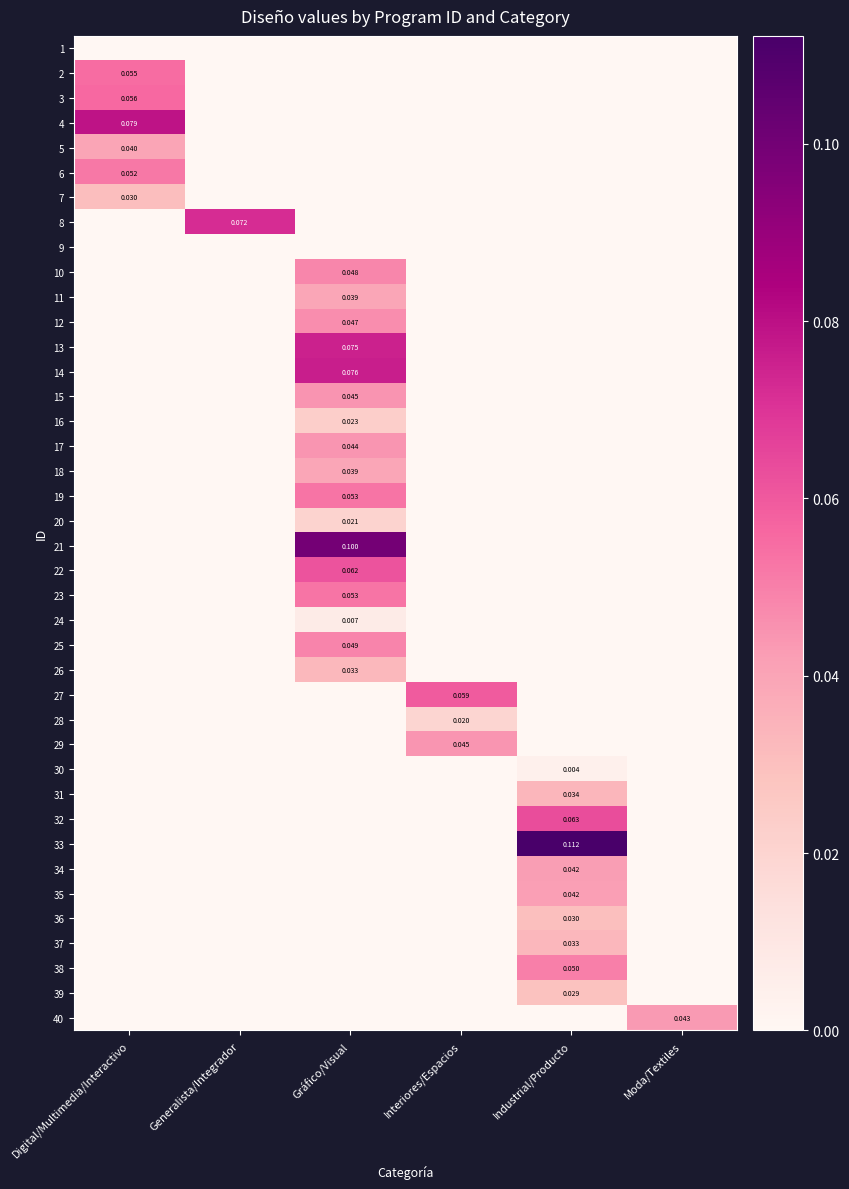

At which category is the sum across all series the highest?

Gráfico/Visual